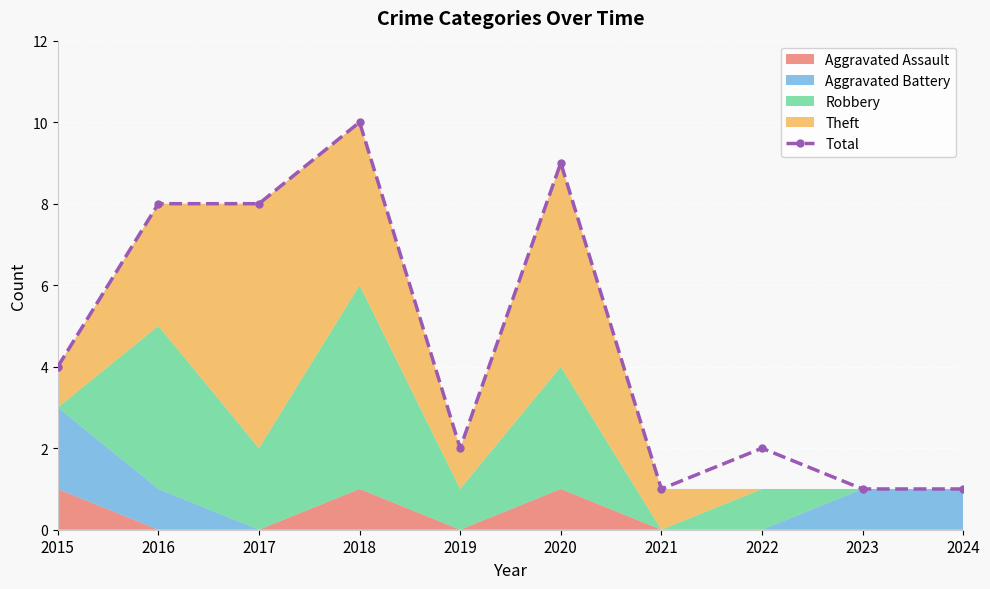

The Total series shows 4 at 2015. True or false?

True